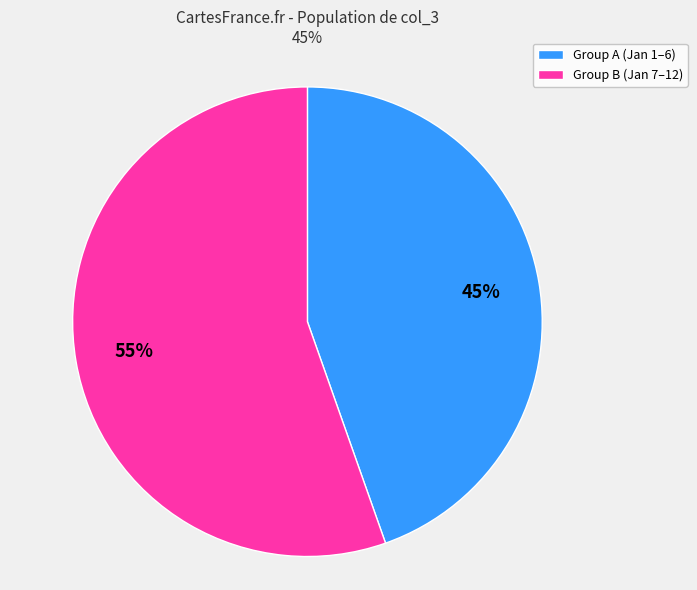

To the nearest percent, what is the average slice percentage?

50%